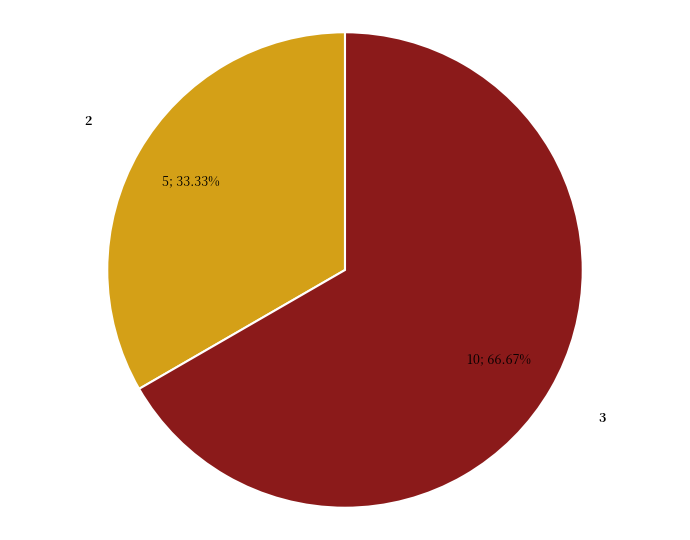

To the nearest percent, what is the combined percentage of 2 and 3?

100%